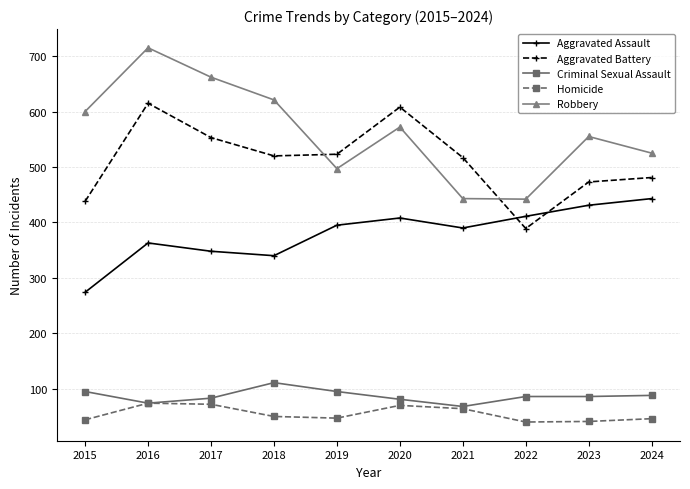

Where do Aggravated Assault and Aggravated Battery first cross each other?

2021 and 2022